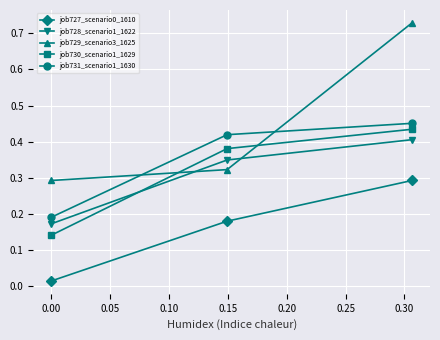

What is the sum of all job729_scenario3_1625 values?

1.3